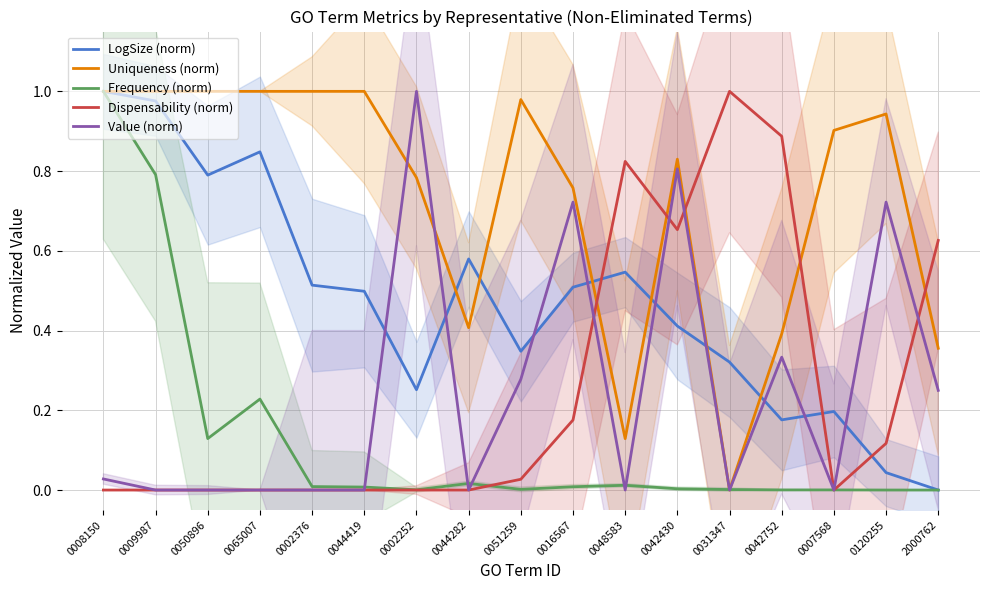

How many distinct data groups are displayed?

5